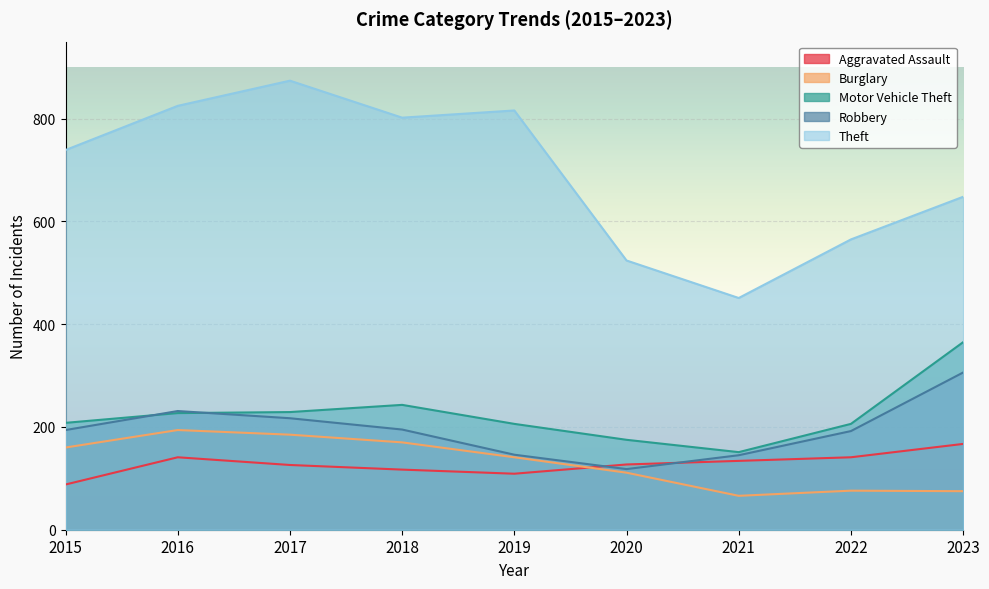

Is it true that Motor Vehicle Theft equals 481 at 2023?

False